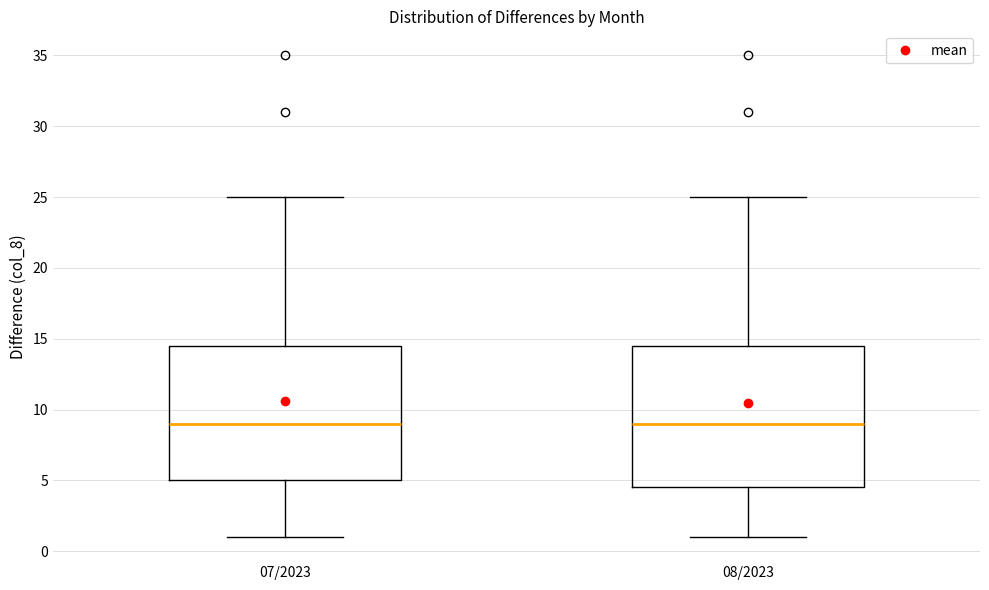

Reading left to right, read every box against the y-axis: the position of its median line, the range the box covers, and the ends of its whiskers. The values are not printed on the chart, so give them approximately, as read against the axis.

07/2023: median 9.0, box 5.0 to 14.5, whiskers 1.0 to 25.0
08/2023: median 9.0, box 4.5 to 14.5, whiskers 1.0 to 25.0